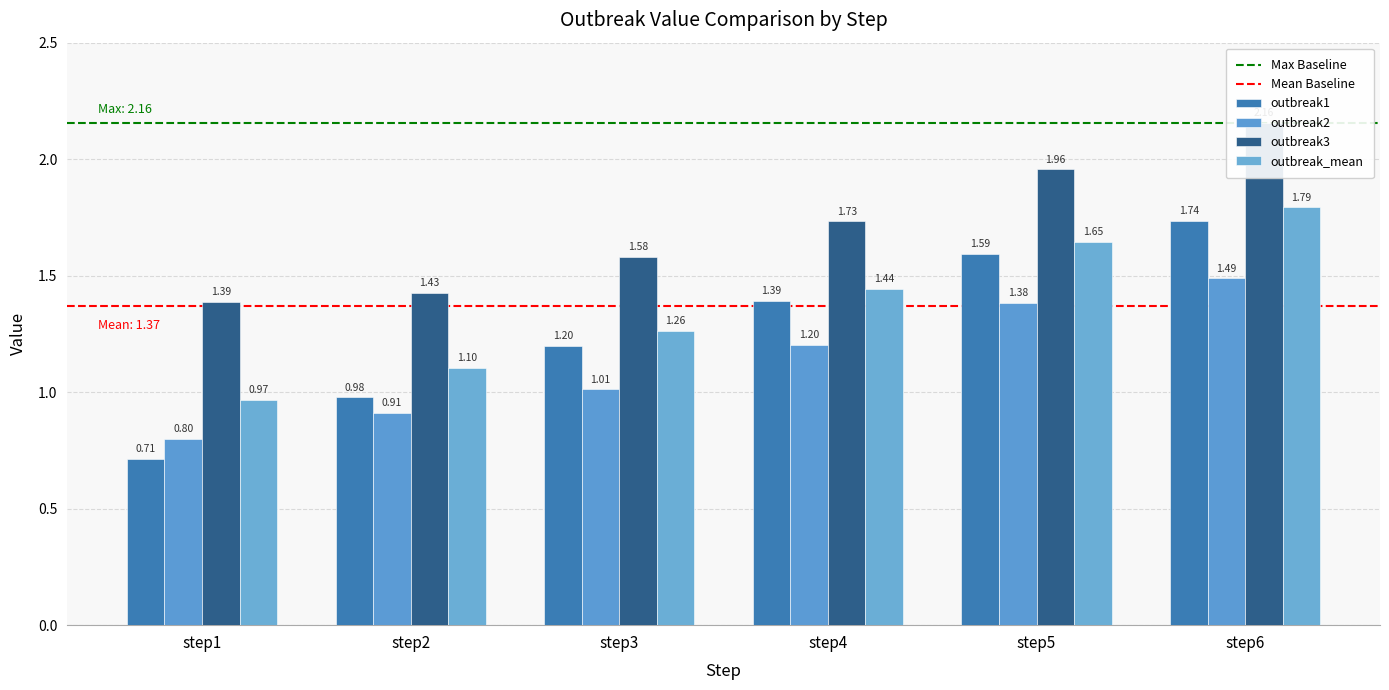

How many distinct data groups are displayed?

4